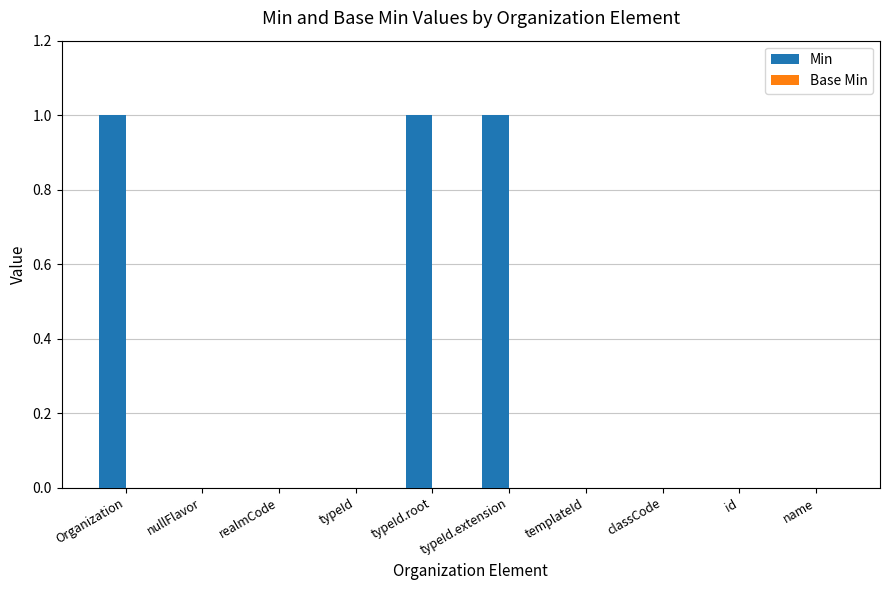

Is it true that the value at nullFlavor is 0?

True